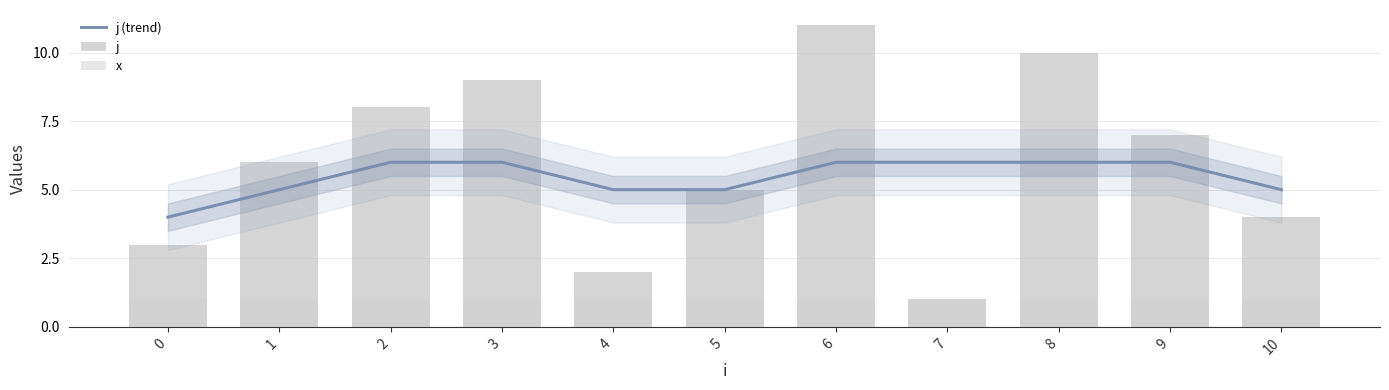

How many categories are shown in the chart?

11